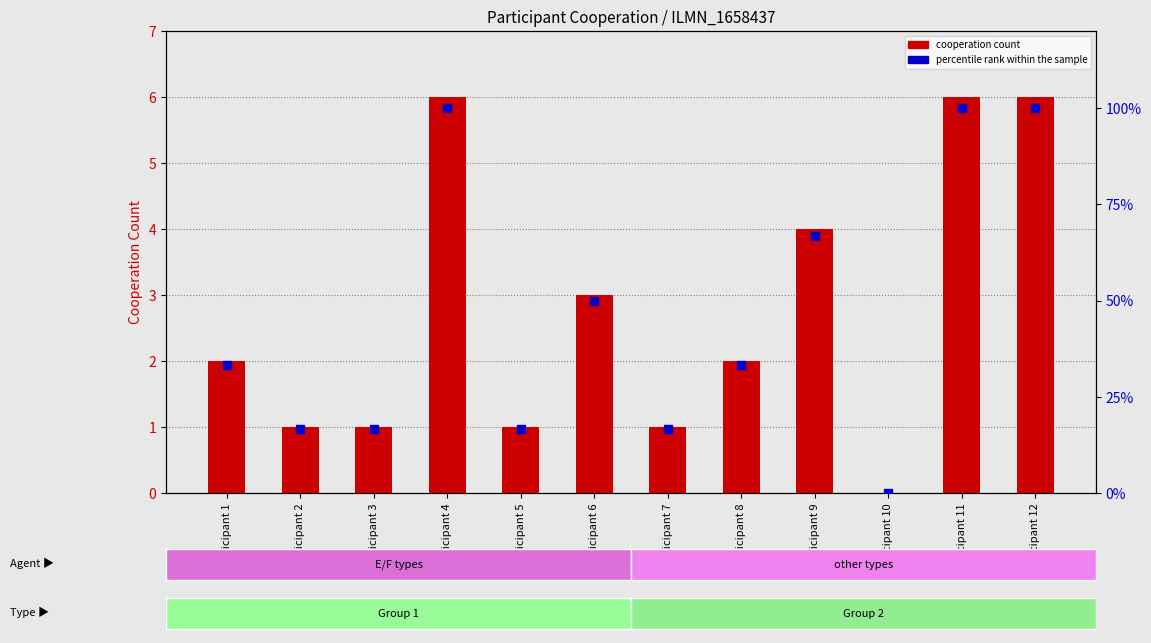

At which category is the sum across all series the highest?

Participant 4